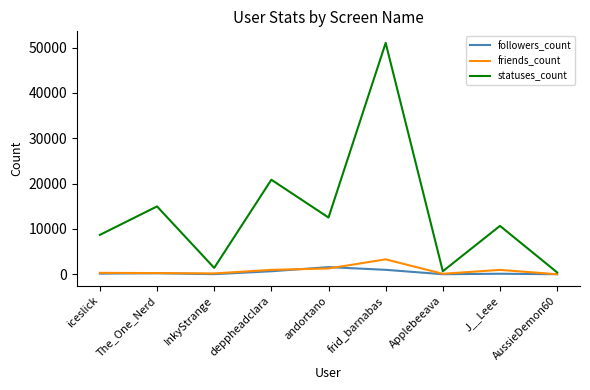

What is the approximate value of followers_count at The_One_Nerd, to the nearest 10?

220